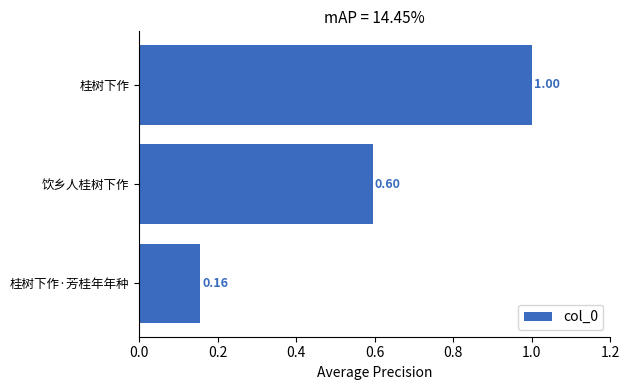

List the labels in order of value, largest first.

桂树下作, 饮乡人桂树下作, 桂树下作·芳桂年年种